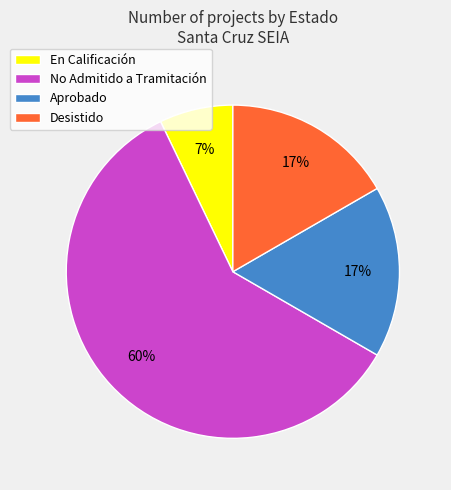

To the nearest percent, what is the difference between the largest and smallest slice percentages?

52%